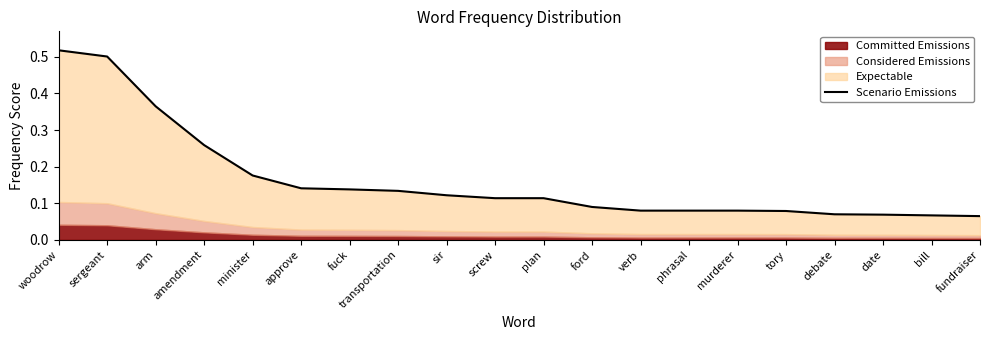

True or false: the data shows 0.3 at amendment.

True